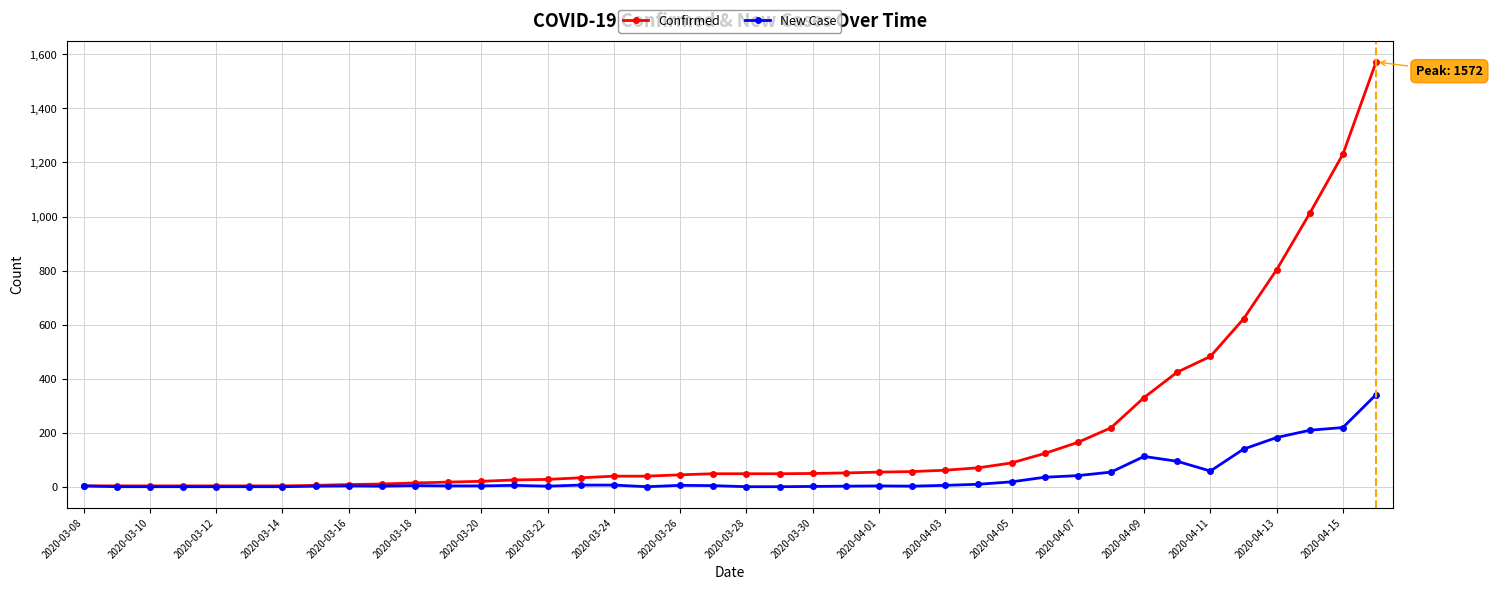

Which series has the largest range (max minus min)?

Confirmed